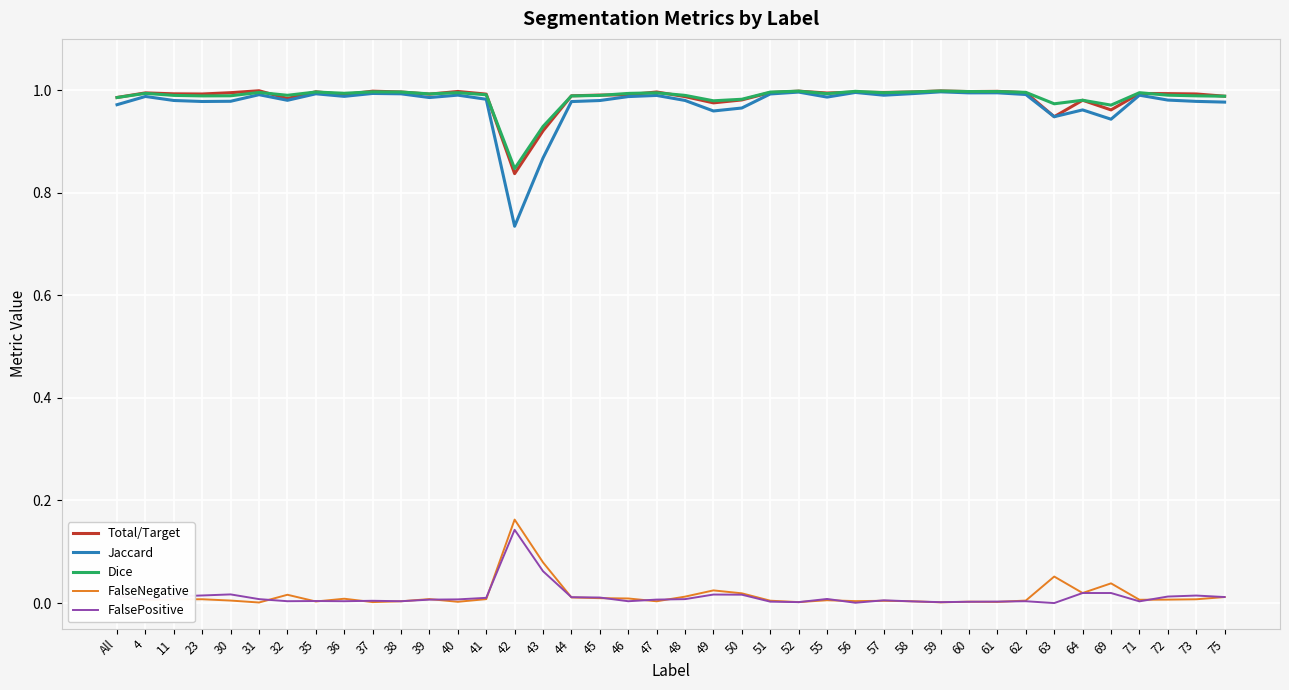

True or false: FalseNegative and Jaccard intersect in this chart.

False